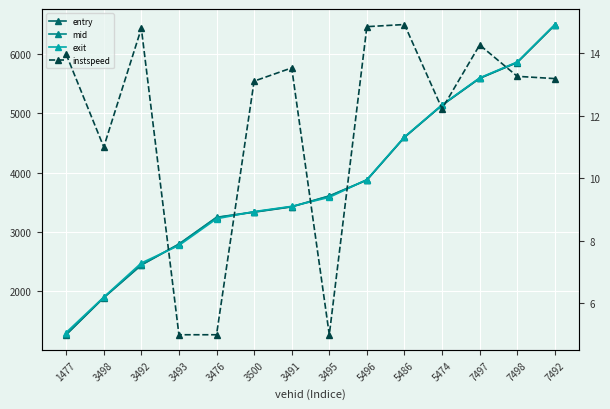

The value of exit at 5496 is 3882.4. True or false?

True